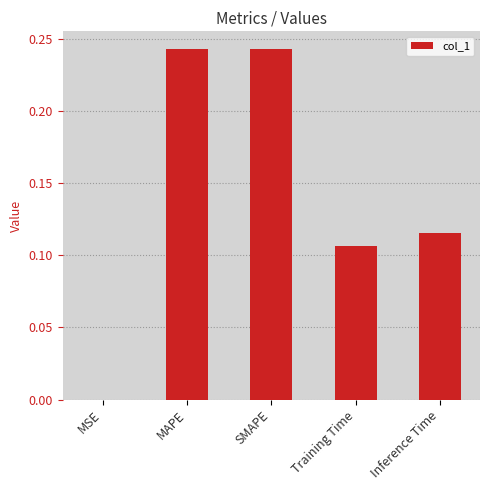

How many series are shown in this chart?

1